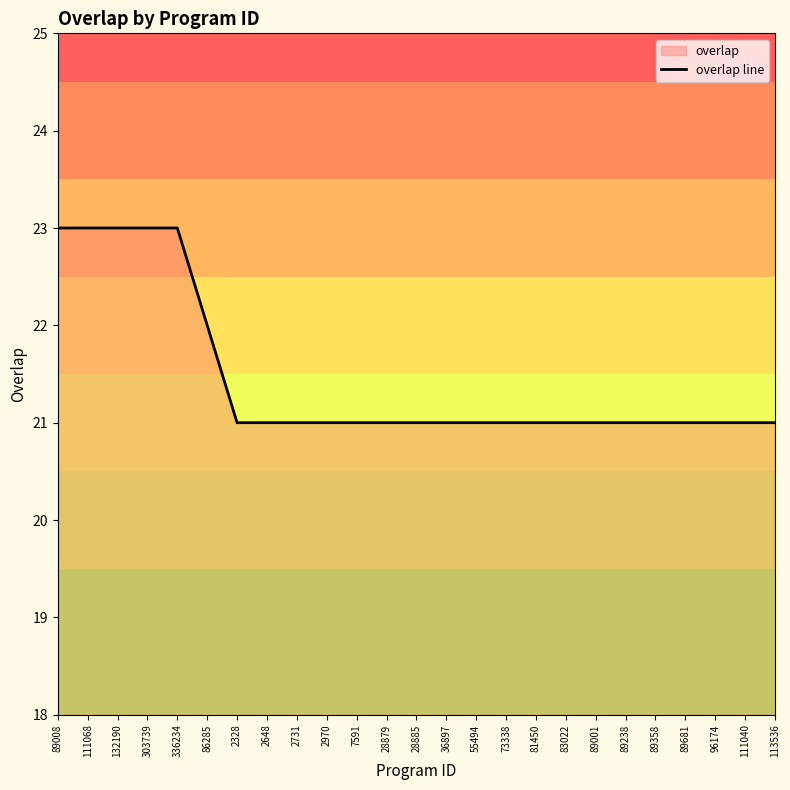

Between 28885 and 303739, which is larger?

303739